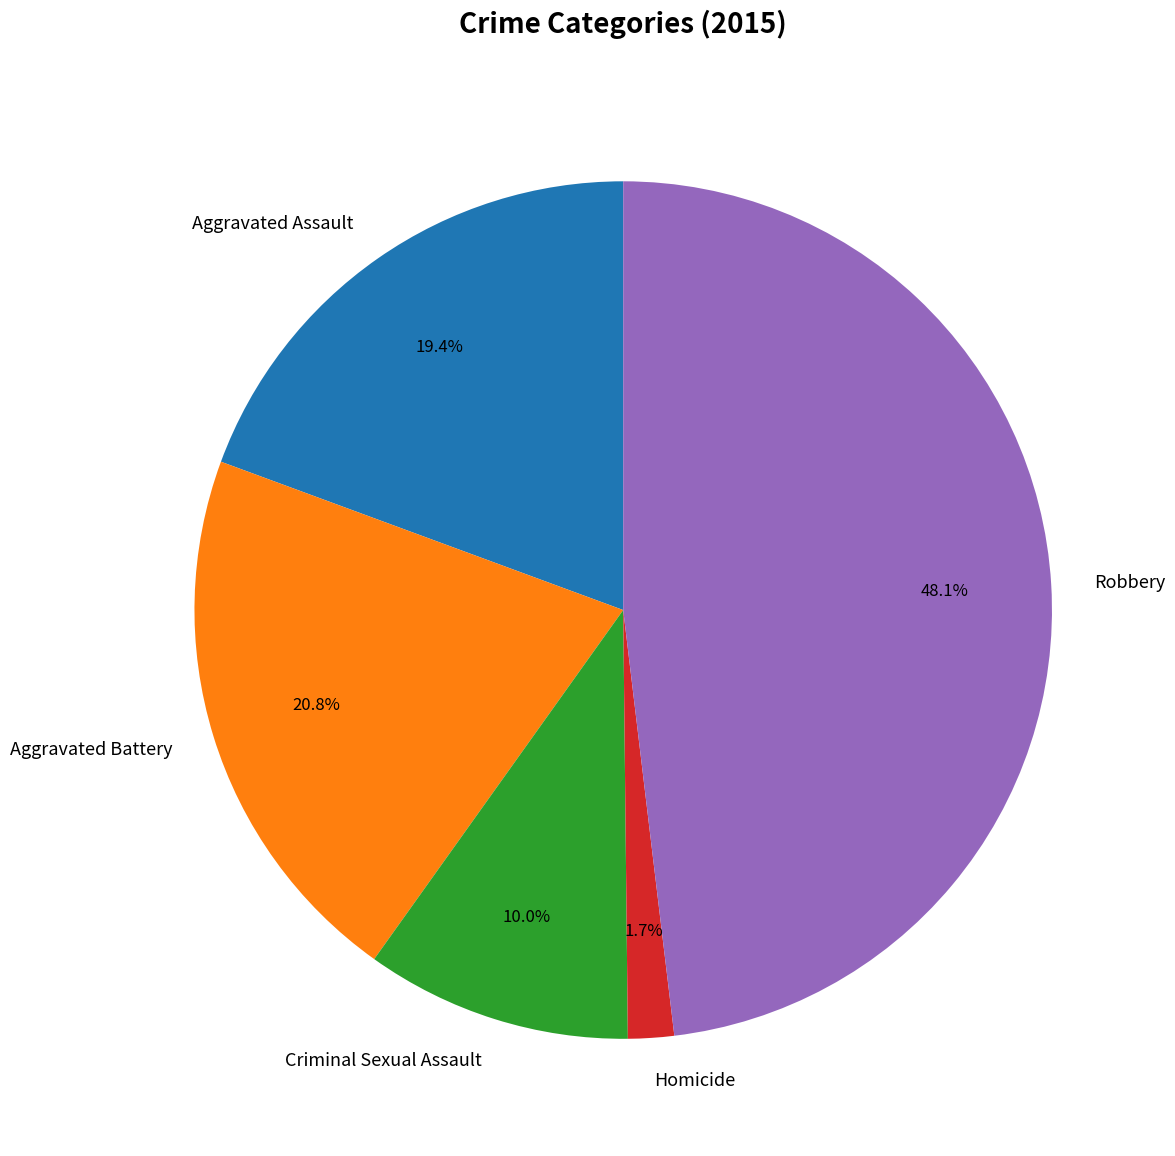

To the nearest percent, what portion does Aggravated Battery represent?

21%